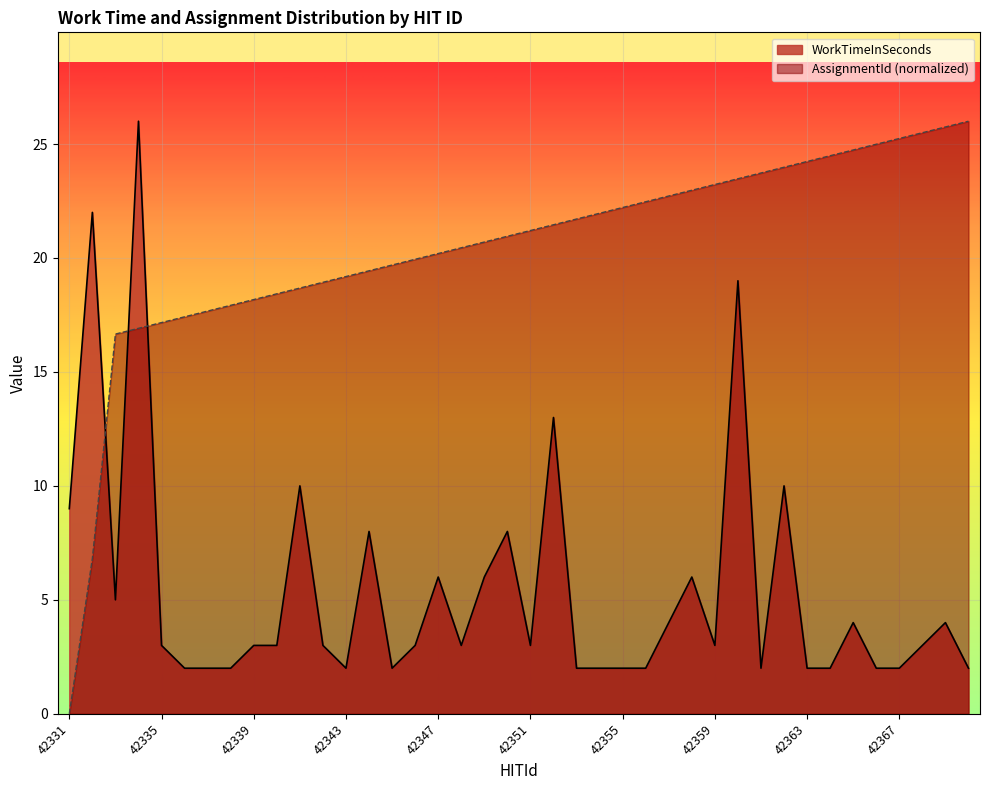

Which series has the largest total across all categories?

AssignmentId (normalized)